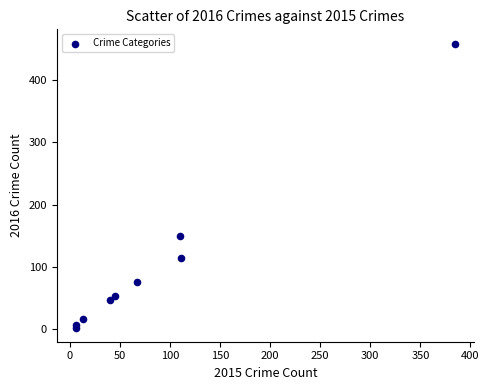

What Y value in the scatter plot is closest to 230?

149